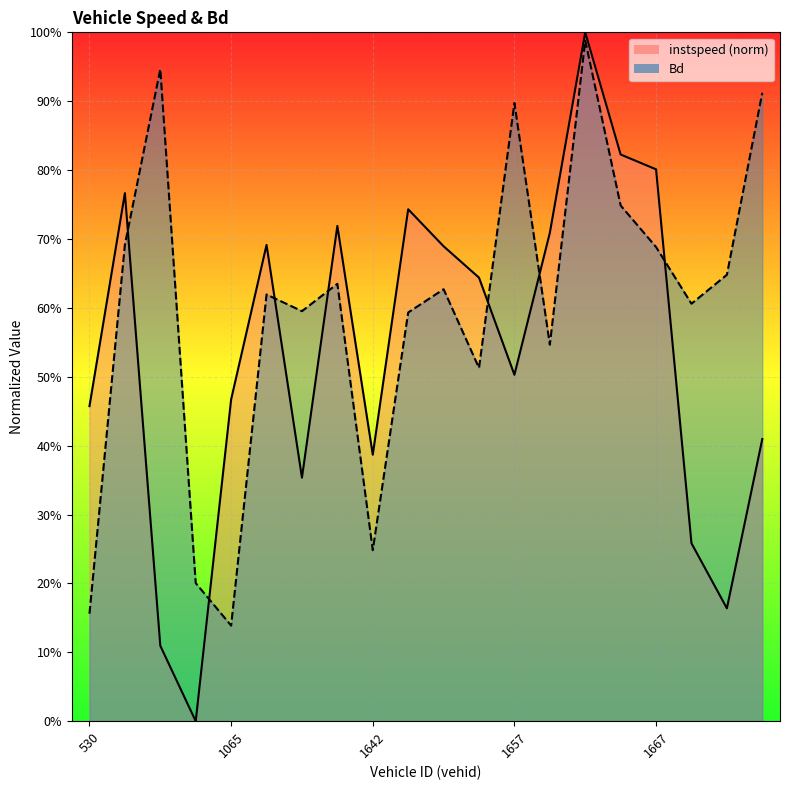

How many times do Bd and instspeed cross each other?

7